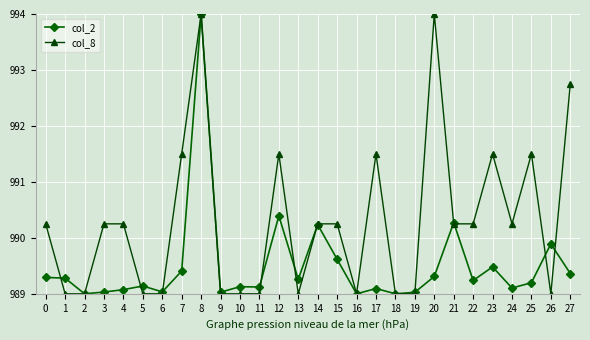

What is the difference between the highest and lowest values at 24?

1.1